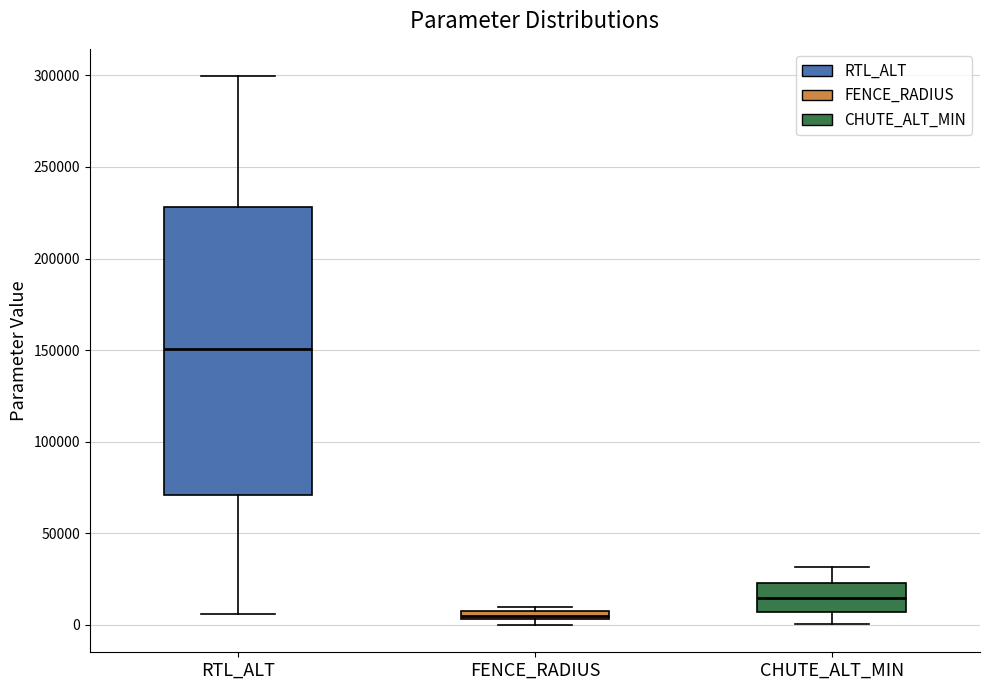

Comparing the boxes themselves (not the whiskers), which one is the tallest?

RTL_ALT